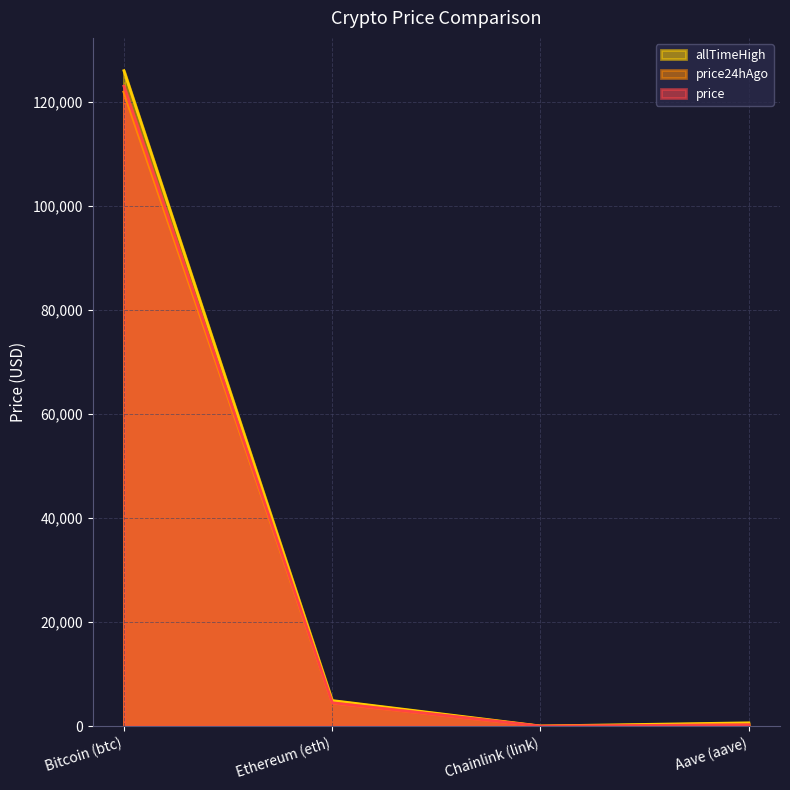

True or false: allTimeHigh and price24hAgo intersect in this chart.

False